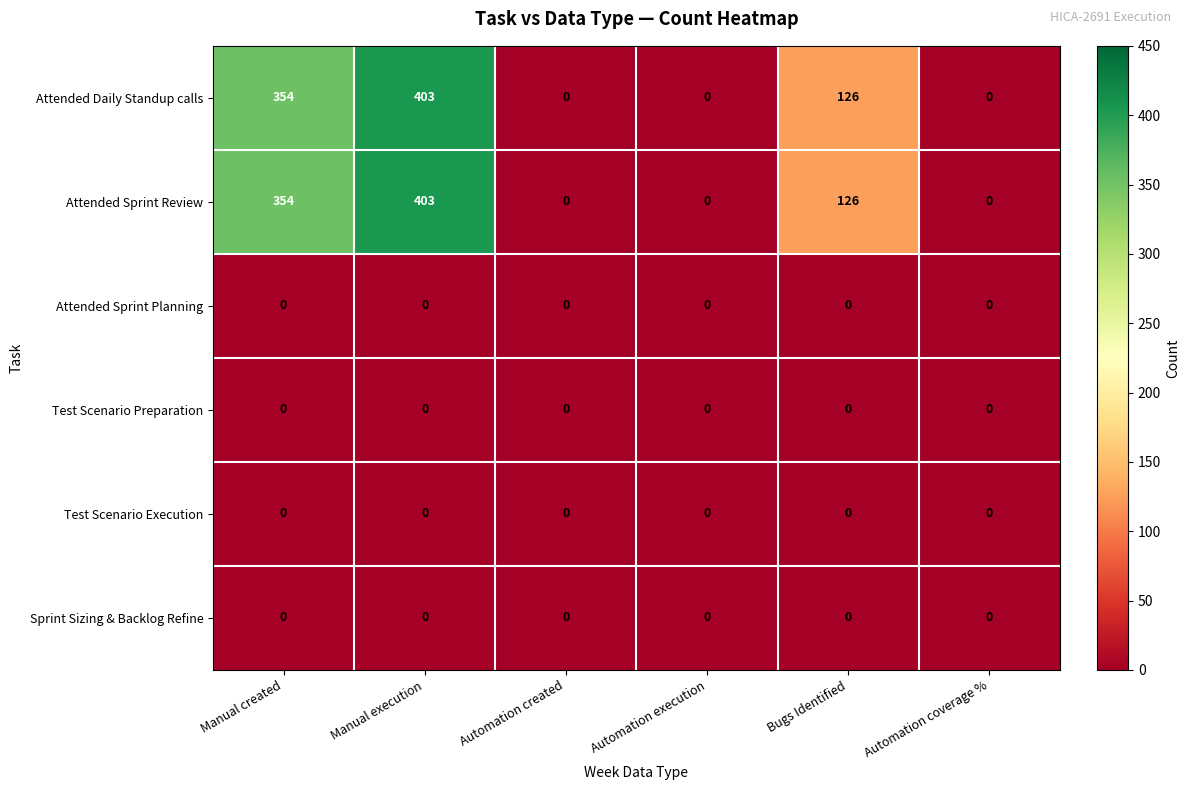

What is the greatest value displayed?

403